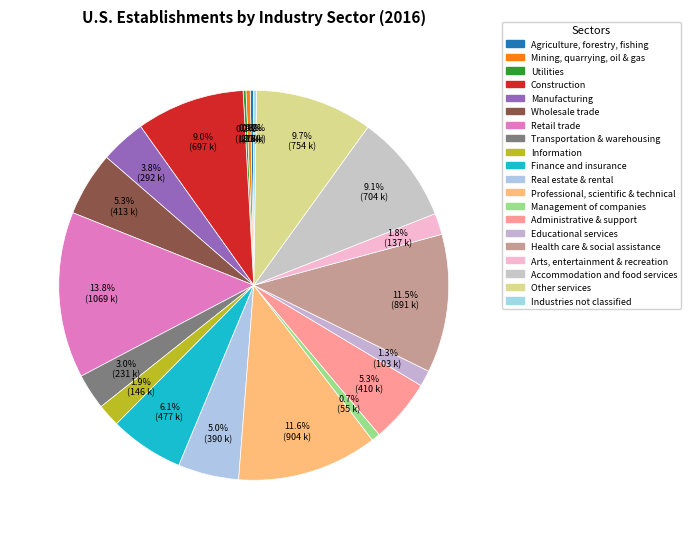

To the nearest percent, what is the difference between the Retail trade and Management of companies slice percentages?

13%